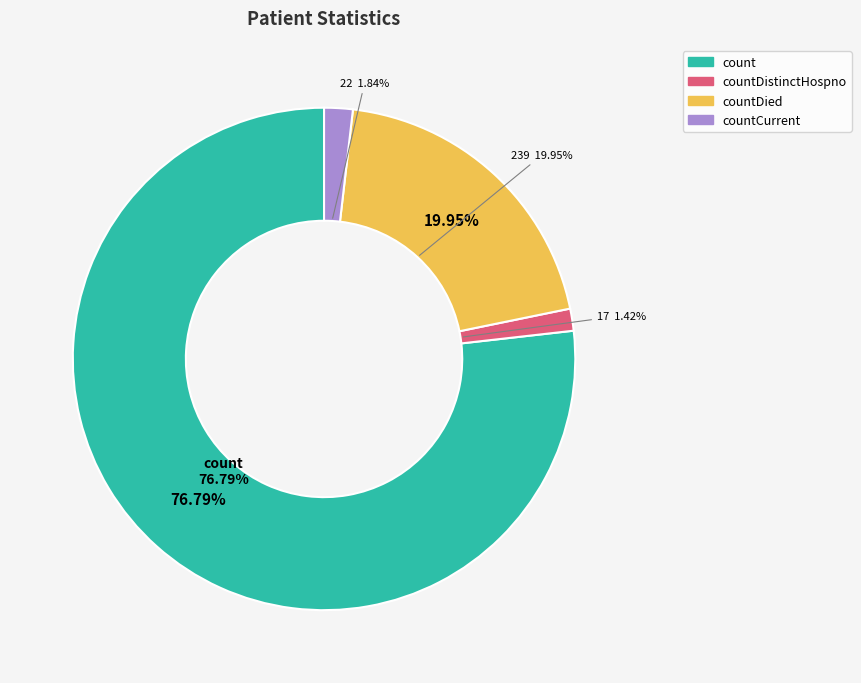

Does any single category account for the majority?

Yes